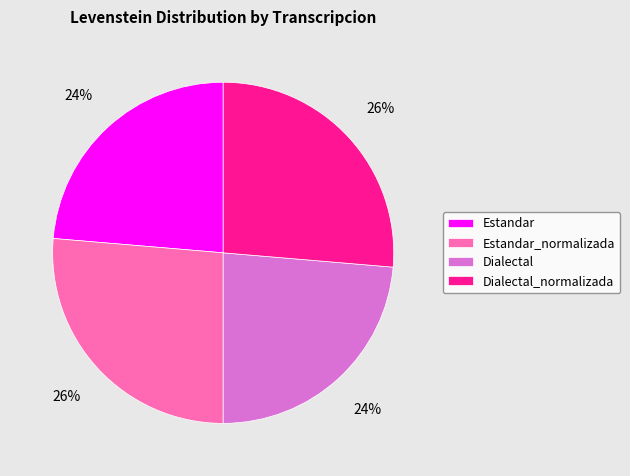

Is the sum of Dialectal_normalizada and Estandar_normalizada greater than half?

Yes